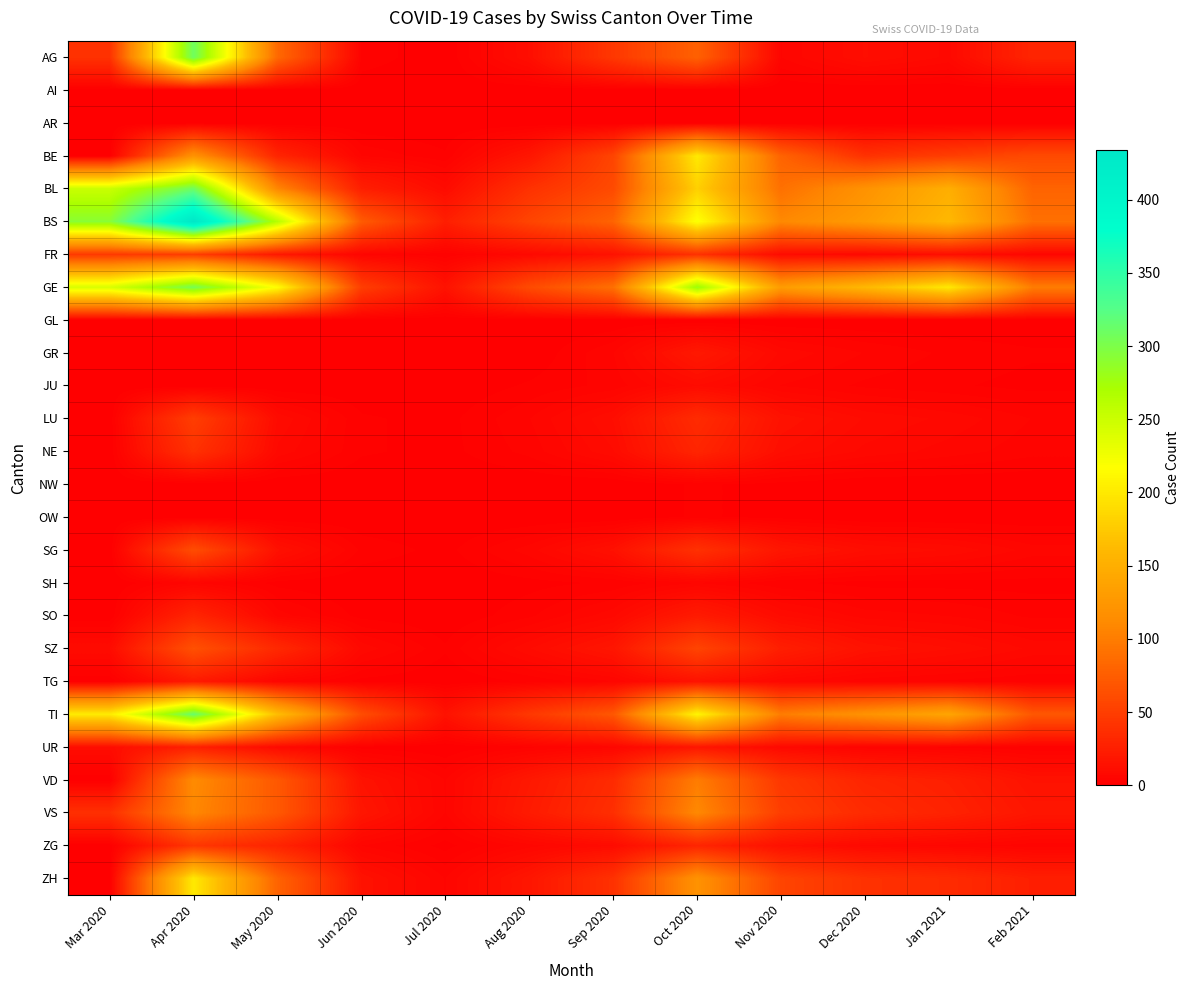

Rank the series at May 2020 from lowest to highest value.

AI, AR, GL, GR, JU, NW, OW, SH, TG, SO, NE, UR, LU, SG, FR, ZG, BE, SZ, VD, VS, ZH, AG, BL, TI, GE, BS